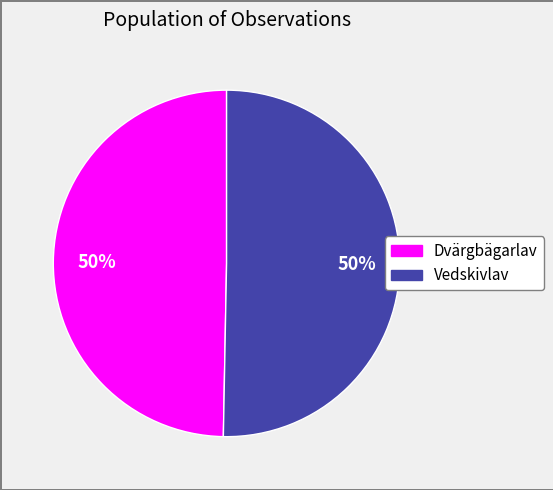

Is the sum of Vedskivlav and Dvärgbägarlav greater than half?

Yes